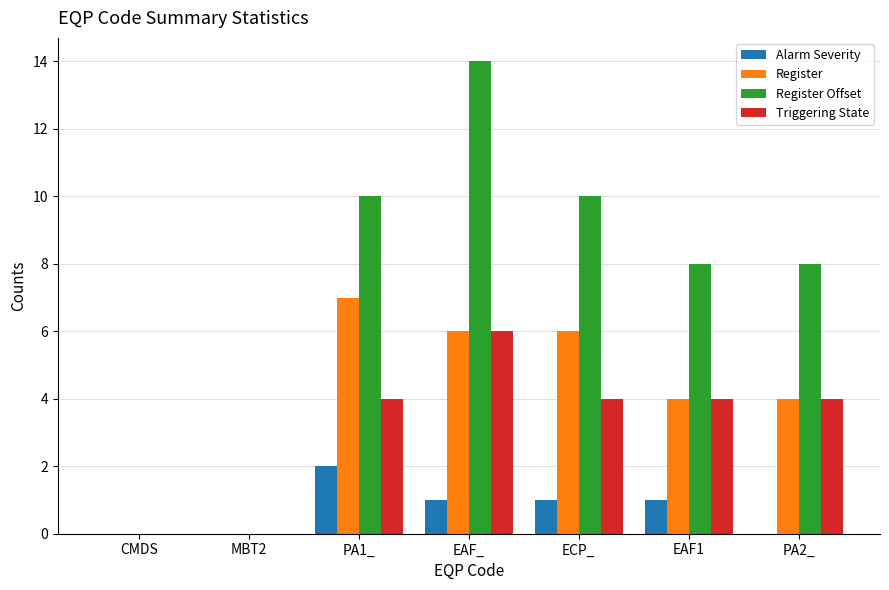

Reading left to right, list all the values displayed in this chart.

Alarm Severity: CMDS=0	MBT2=0	PA1_=2	EAF_=1	ECP_=1	EAF1=1	PA2_=0
Register: CMDS=0	MBT2=0	PA1_=7	EAF_=6	ECP_=6	EAF1=4	PA2_=4
Register Offset: CMDS=0	MBT2=0	PA1_=10	EAF_=14	ECP_=10	EAF1=8	PA2_=8
Triggering State: CMDS=0	MBT2=0	PA1_=4	EAF_=6	ECP_=4	EAF1=4	PA2_=4